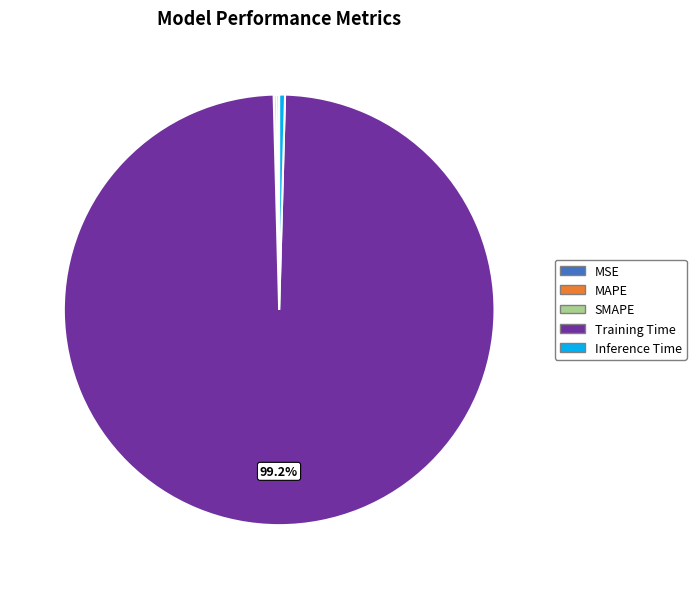

True or false: Inference Time accounts for 0% of the total.

True